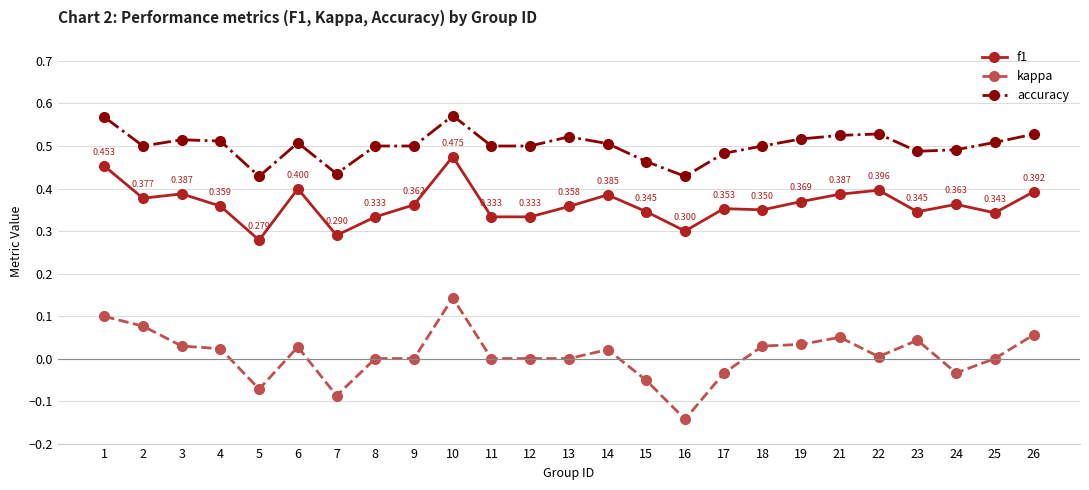

Is the value of accuracy at 4 greater than the value of f1 at 24?

Yes